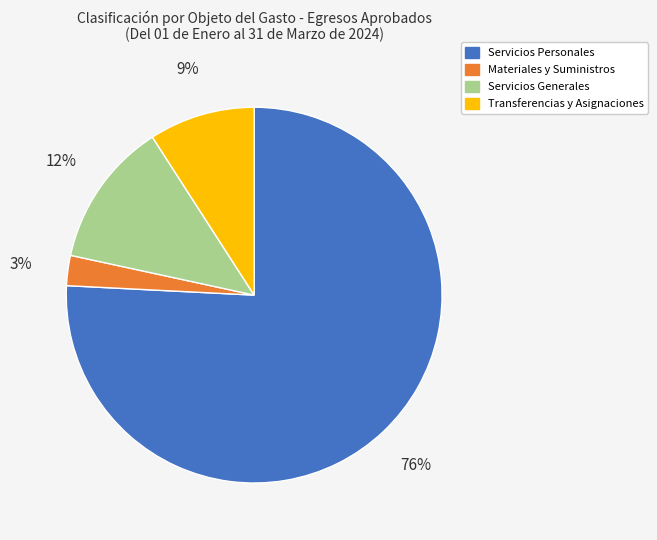

How many slices are in this pie chart?

4